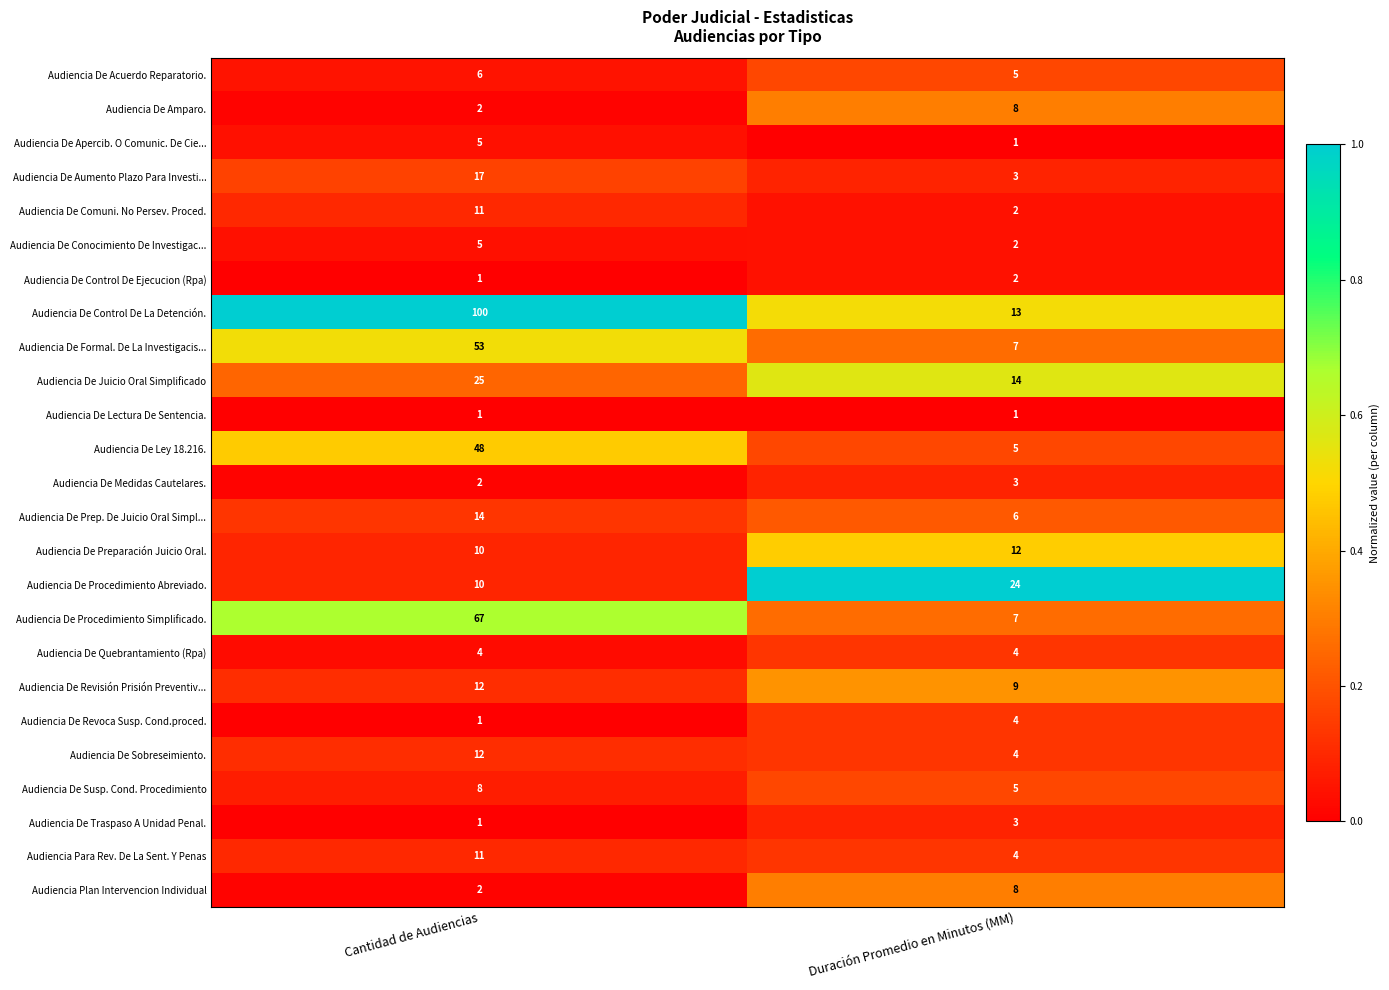

Where is Audiencia De Ley 18.216. nearest to the value 26?

Duración Promedio en Minutos (MM)